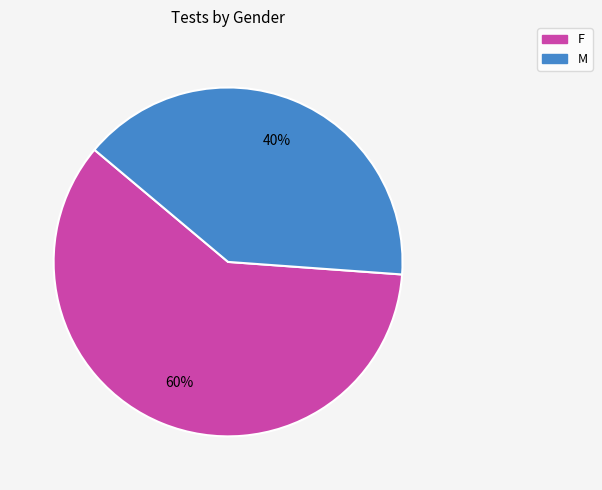

Is it true that M is 40% of the pie?

True